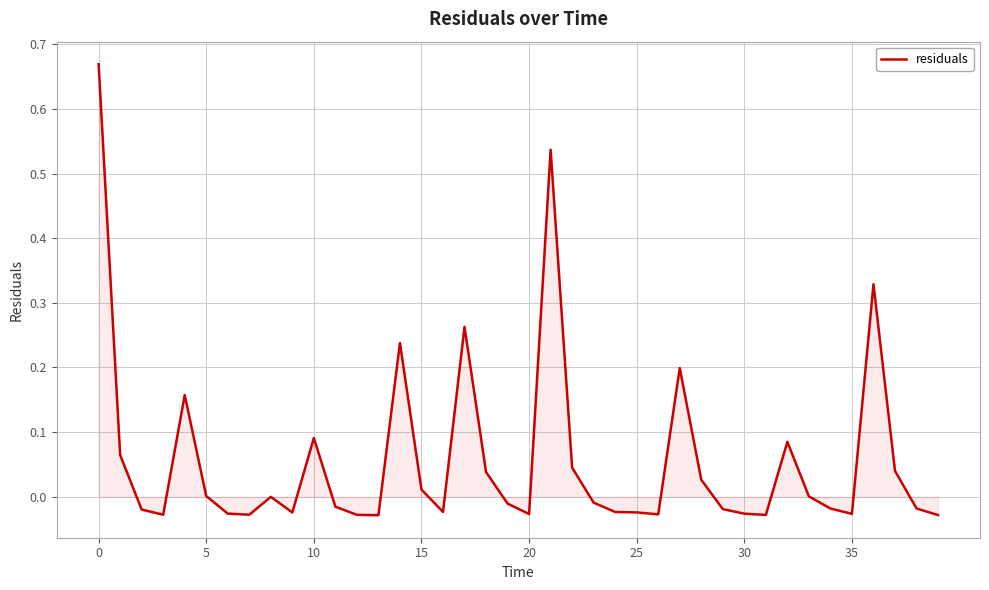

Does the chart have visible grid lines?

Yes